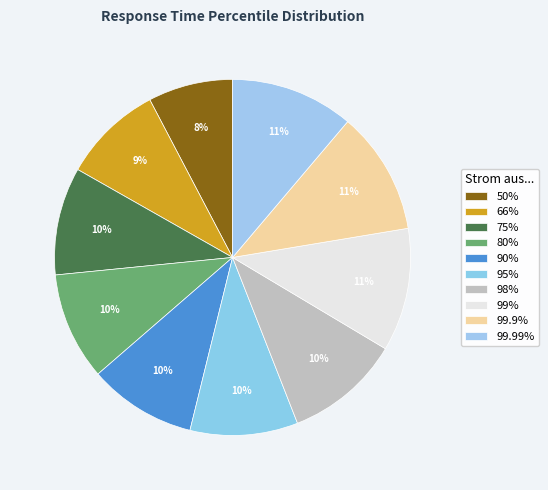

What percentage is NOT represented by 95%?

90.2%